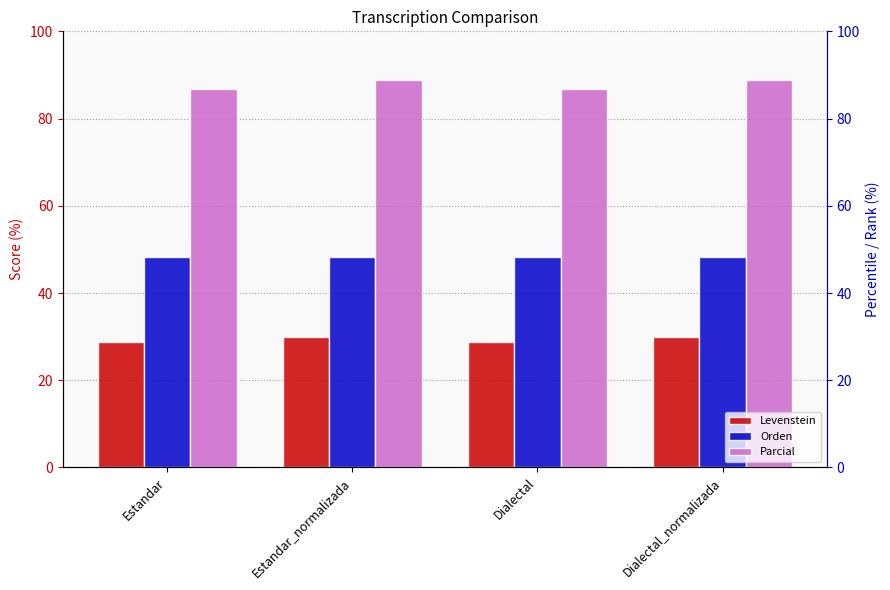

Reading left to right, what are all the values shown in this chart?

Levenstein: 28.8	30.0	28.8	30.0
Orden: 48.3	48.3	48.3	48.3
Parcial: 86.8	88.9	86.8	88.9